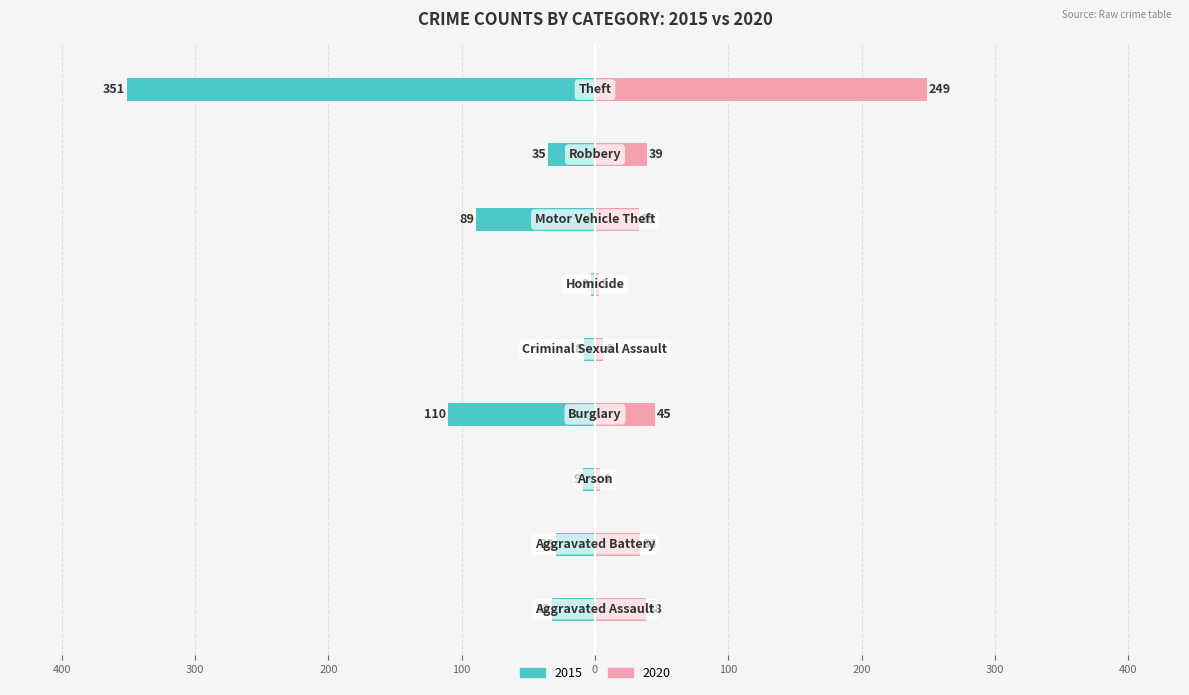

The value of 2015 at Robbery is -21. True or false?

False